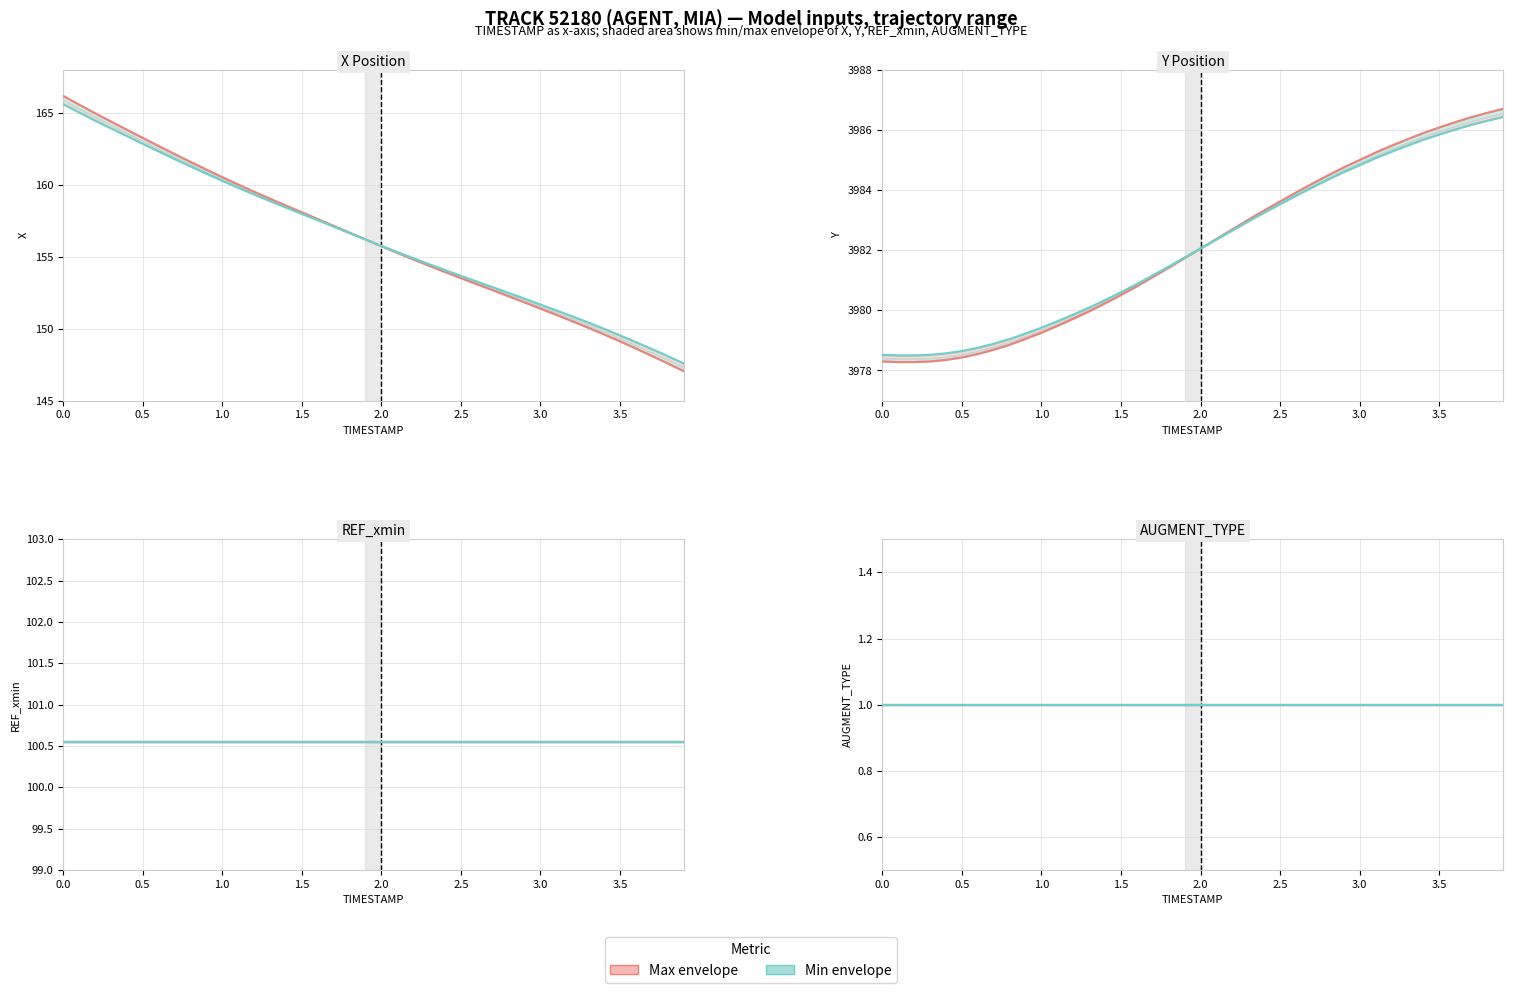

What is the sum of all X values?

6249.8